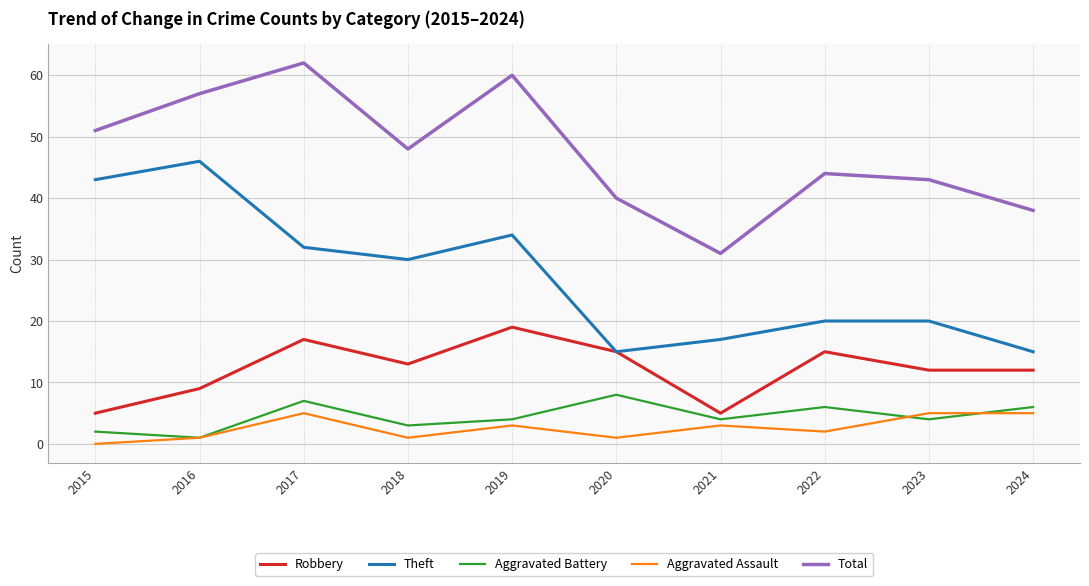

What is the spread (max minus min) of values at 2015?

51